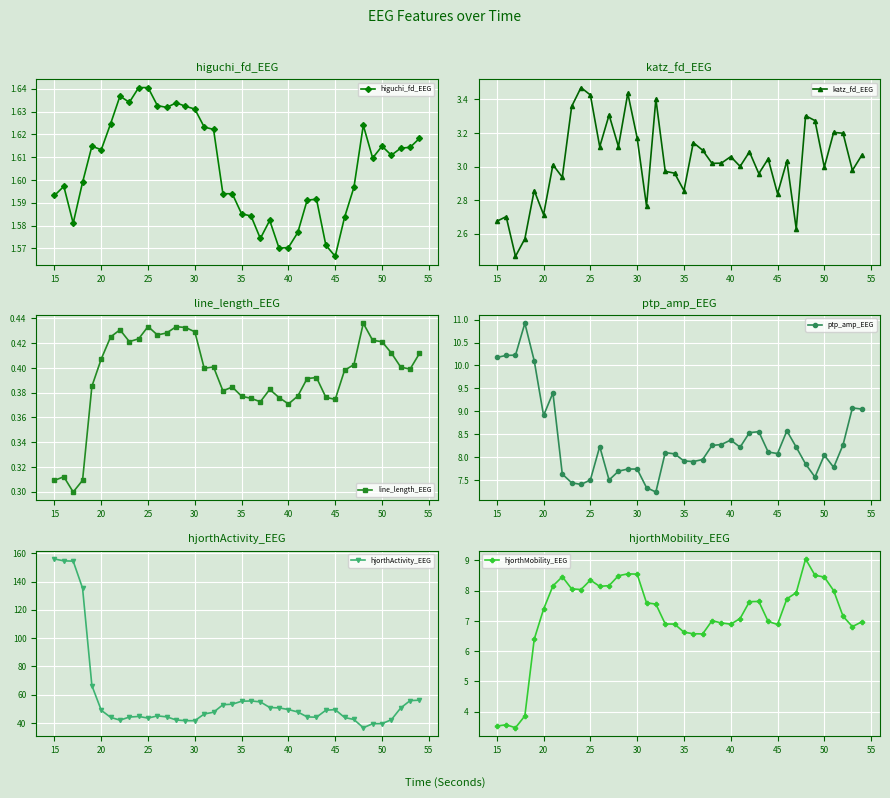

The higuchi_fd_EEG series shows 2.8 at 40. True or false?

False